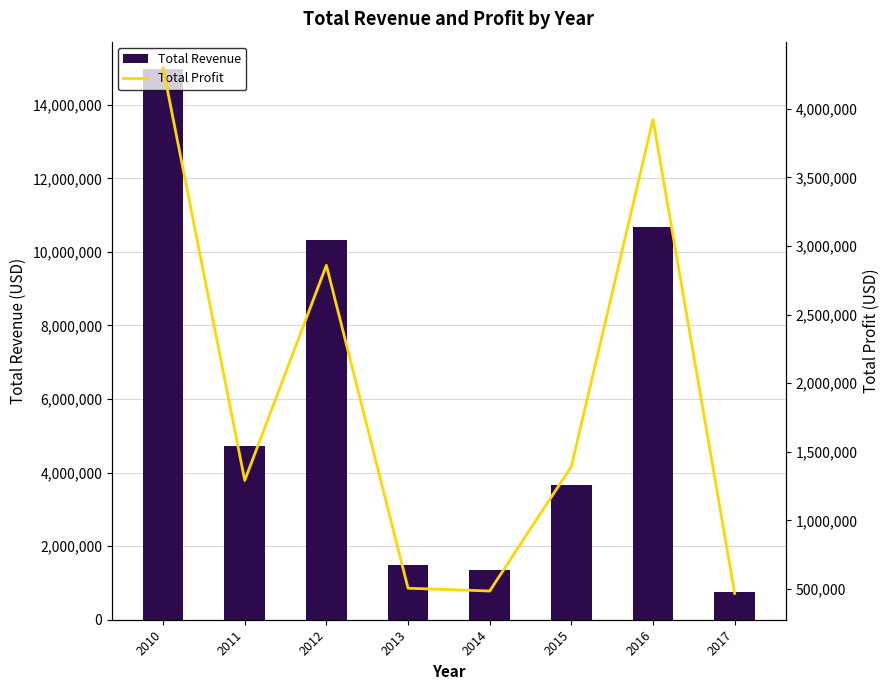

List the series in order of their peak value, highest first.

Total Revenue, Total Profit